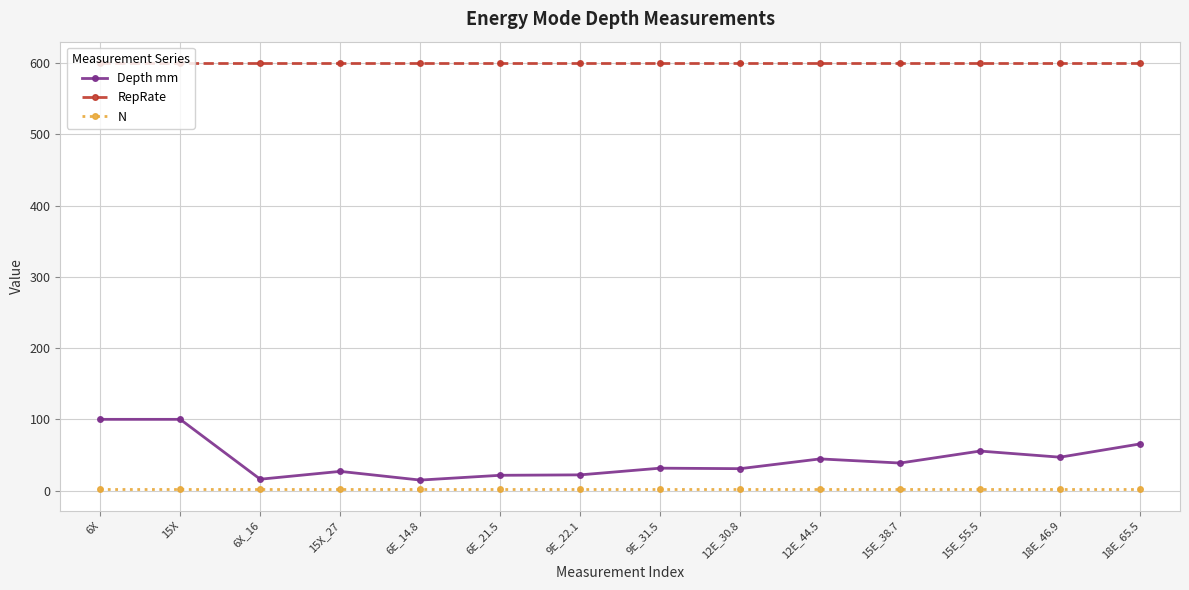

True or false: Depth mm has more than 0 points higher than both neighbors.

True